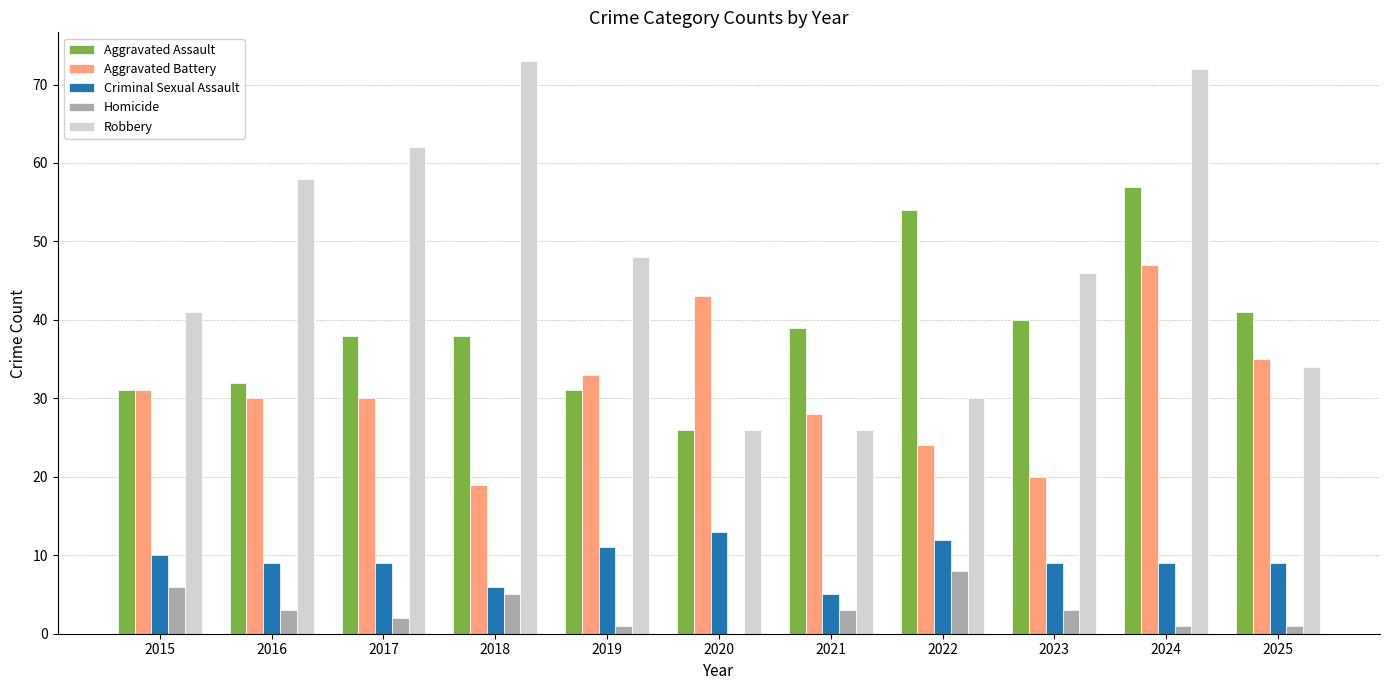

Where is Robbery nearest to the value 49?

2019